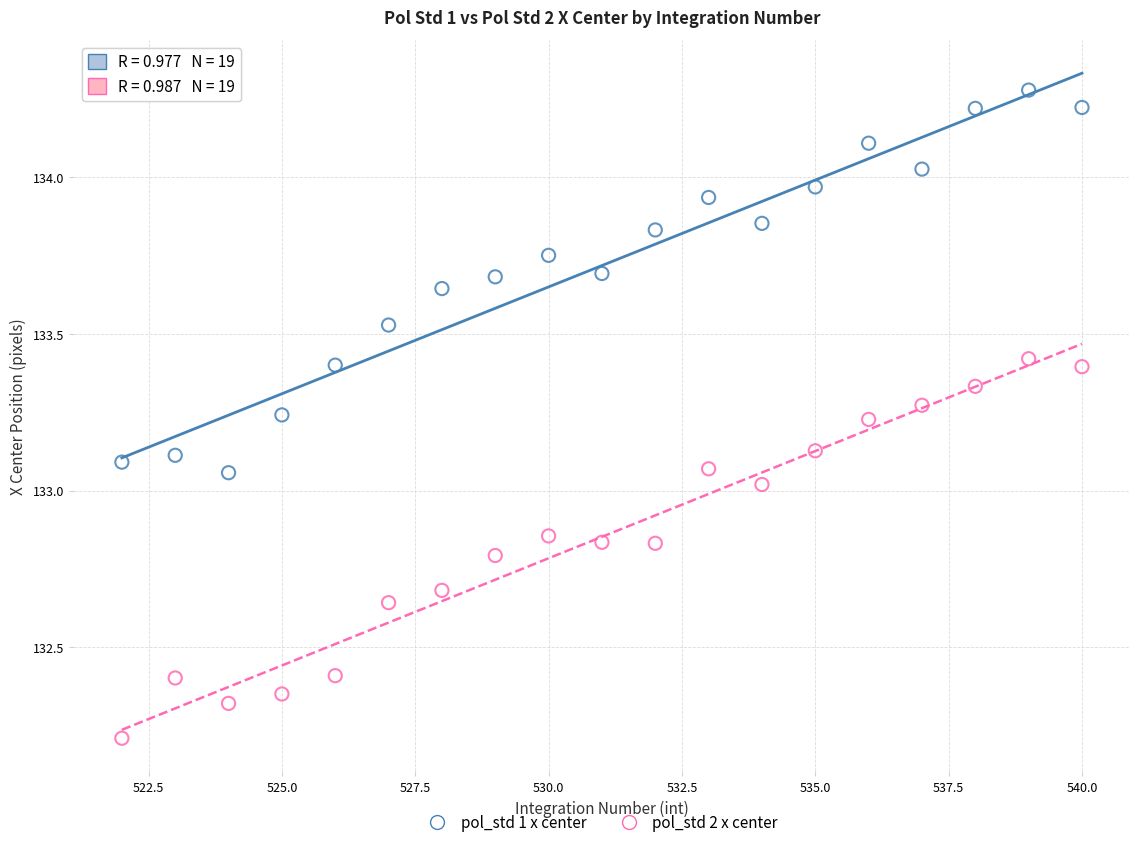

What are all the series names shown in the legend?

pol_std 1 x center, pol_std 2 x center